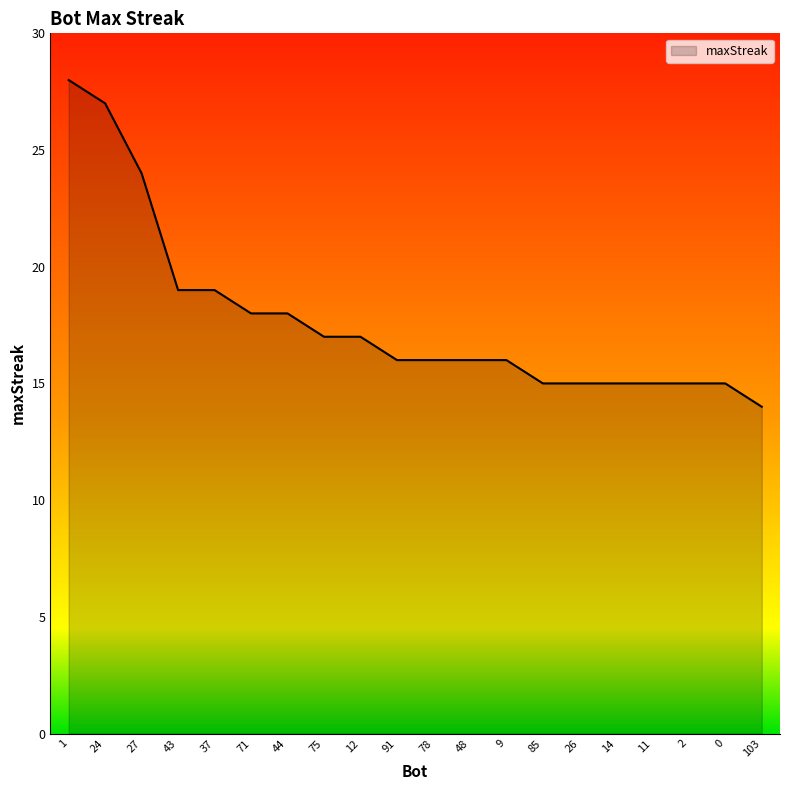

What is the sum of the values at 24 and 2?

42